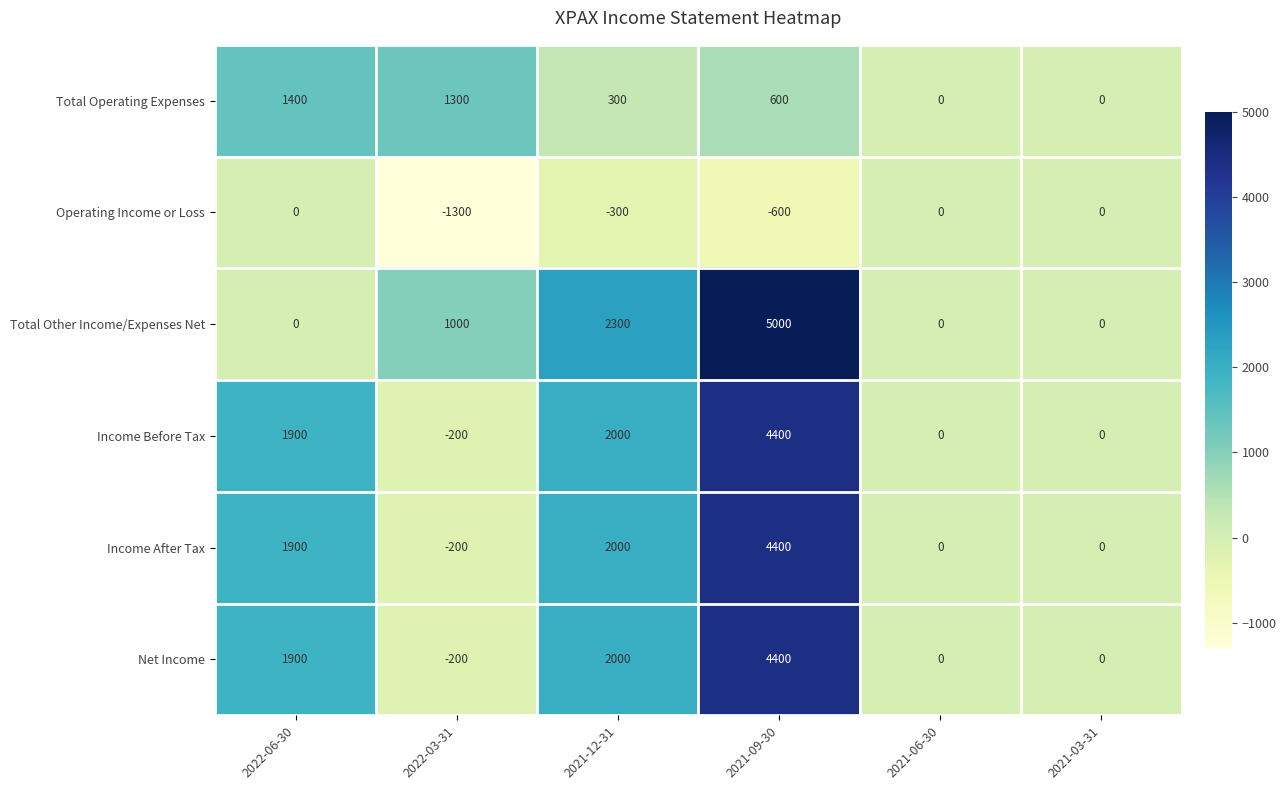

At which category is the sum across all series the highest?

2021-09-30